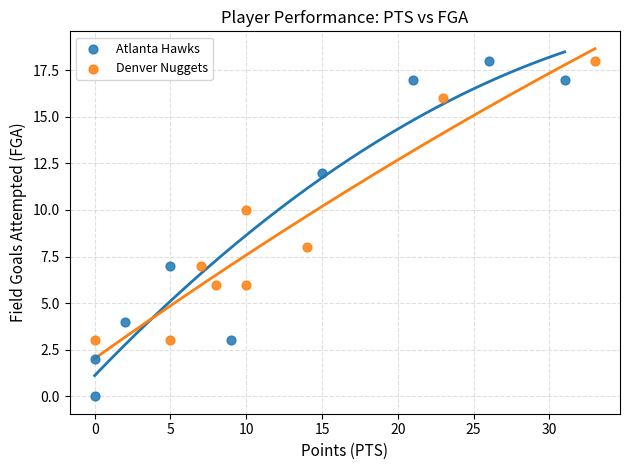

Which series has the largest Y range (max minus min)?

Atlanta Hawks